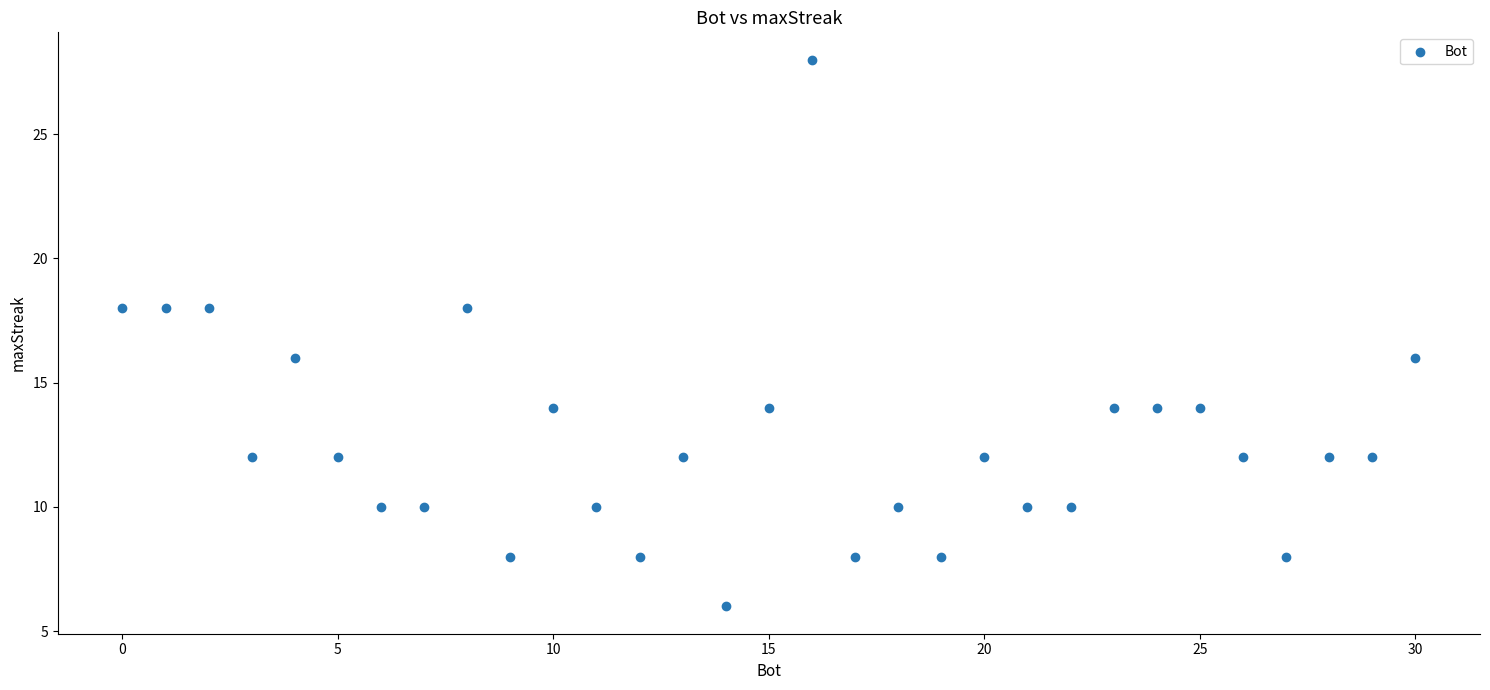

What is the range of X values (max minus min)?

30